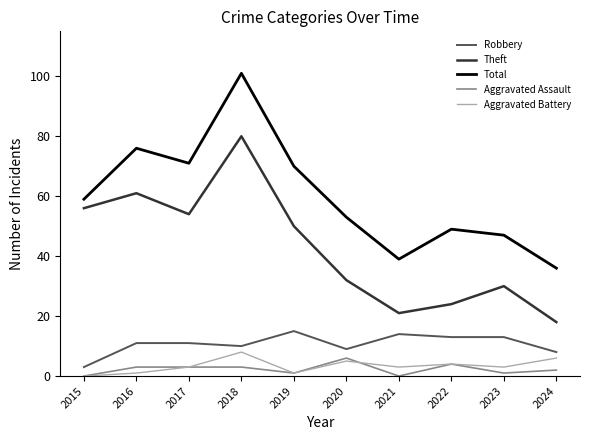

Rank the series at 2024 from highest to lowest value.

Total, Theft, Robbery, Aggravated Battery, Aggravated Assault